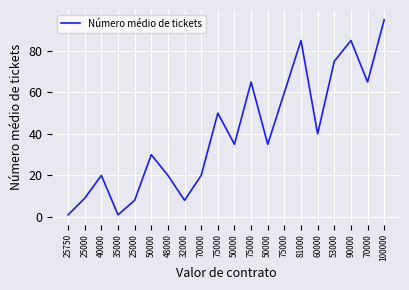

Is this an area chart (filled region under the line)?

No